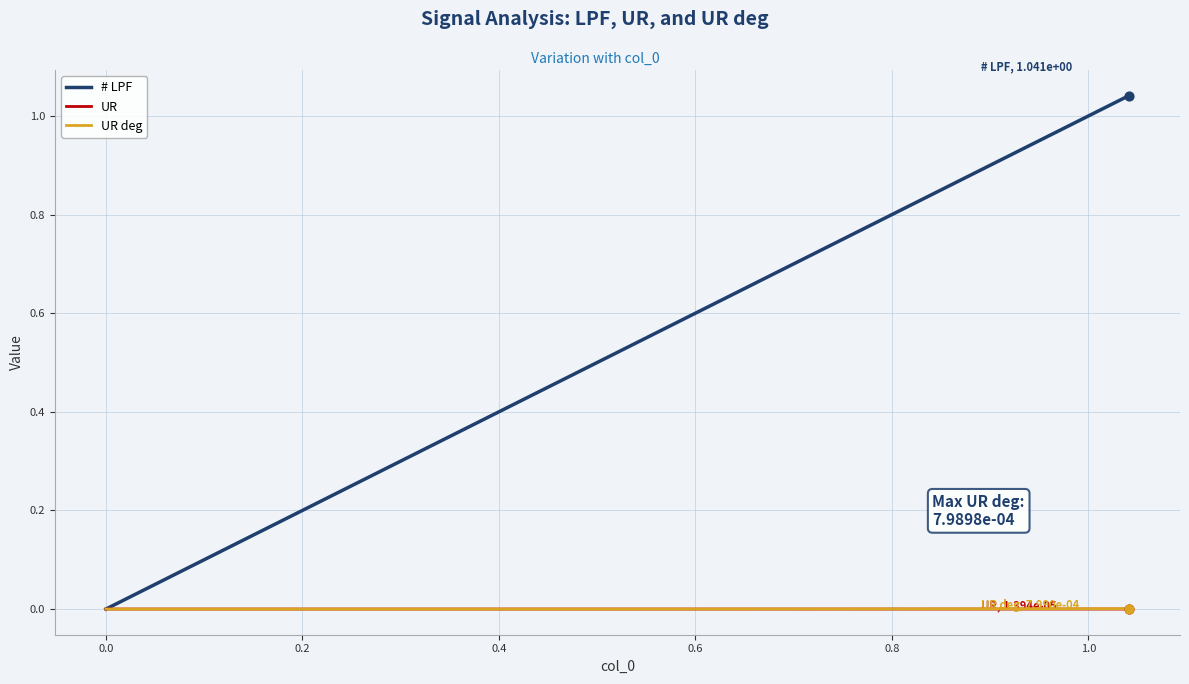

Which series has the largest total across all categories?

# LPF